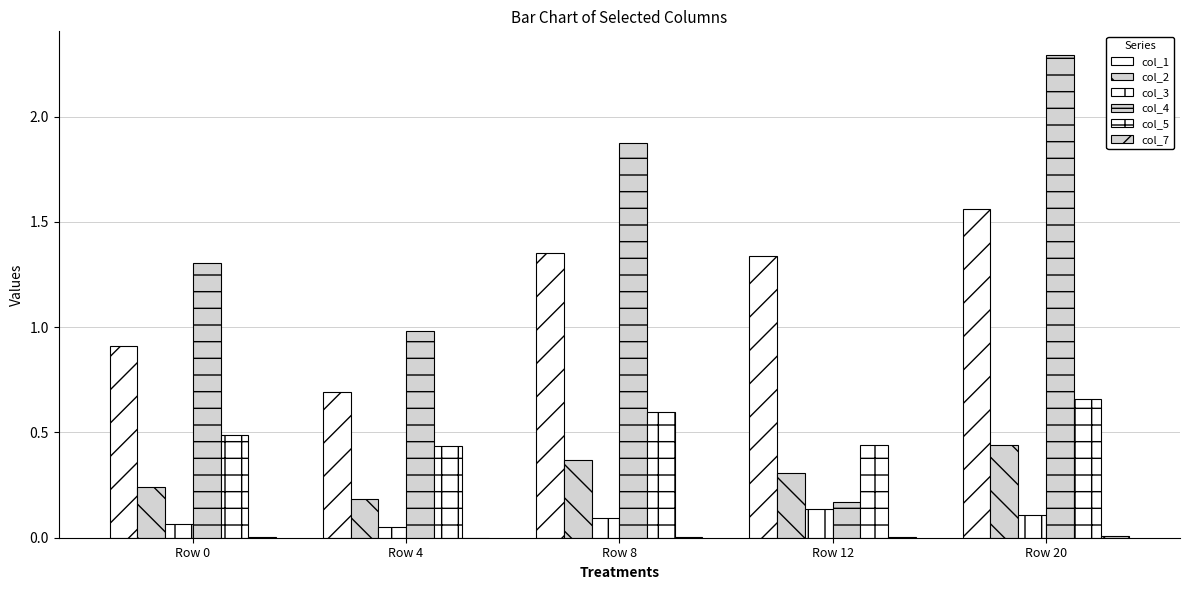

Are the bars horizontal?

No